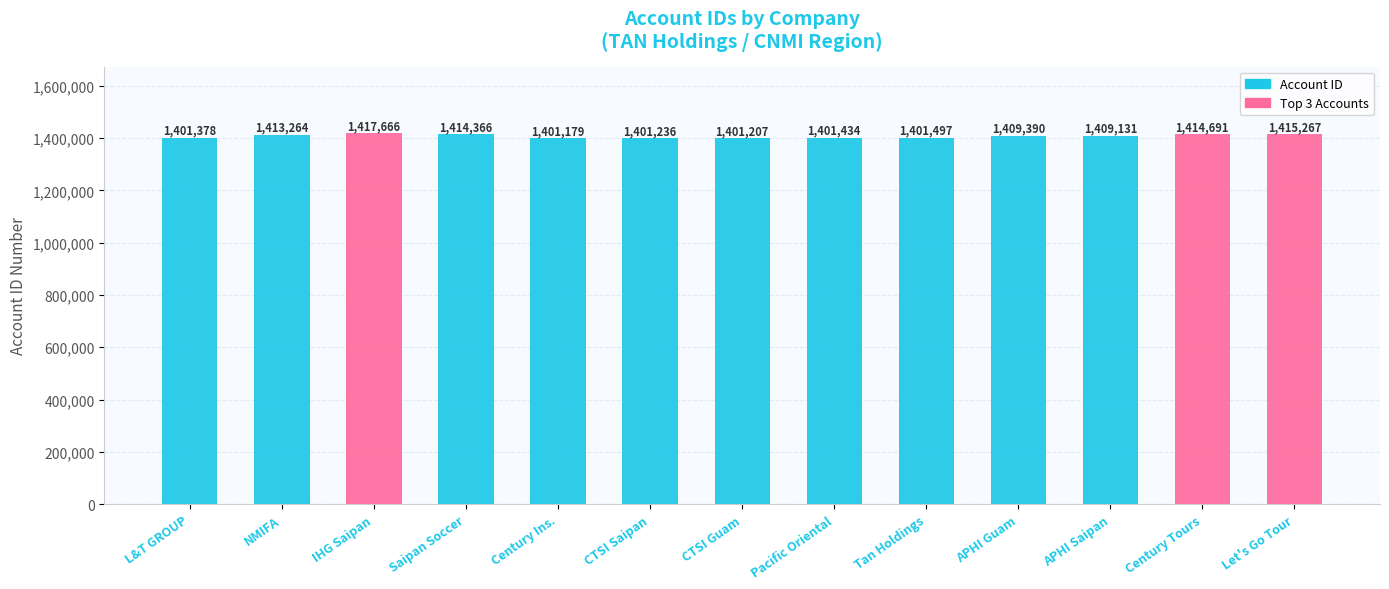

Which has a higher value, Saipan Soccer or IHG Saipan?

IHG Saipan